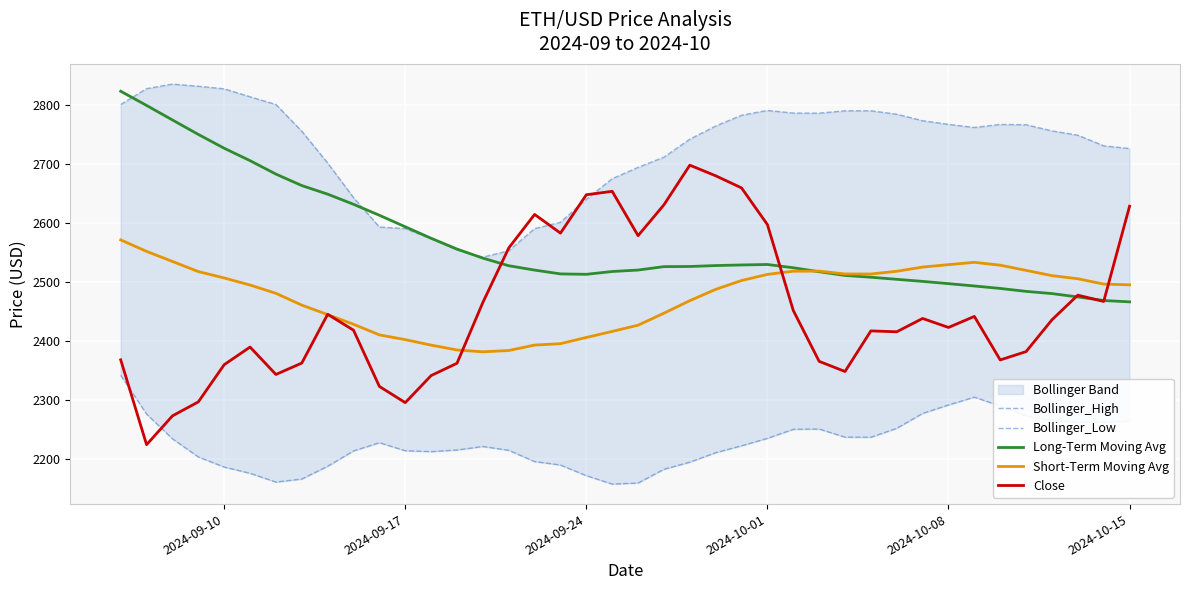

What is the highest value of the Long-Term Moving Avg series?

2823.7